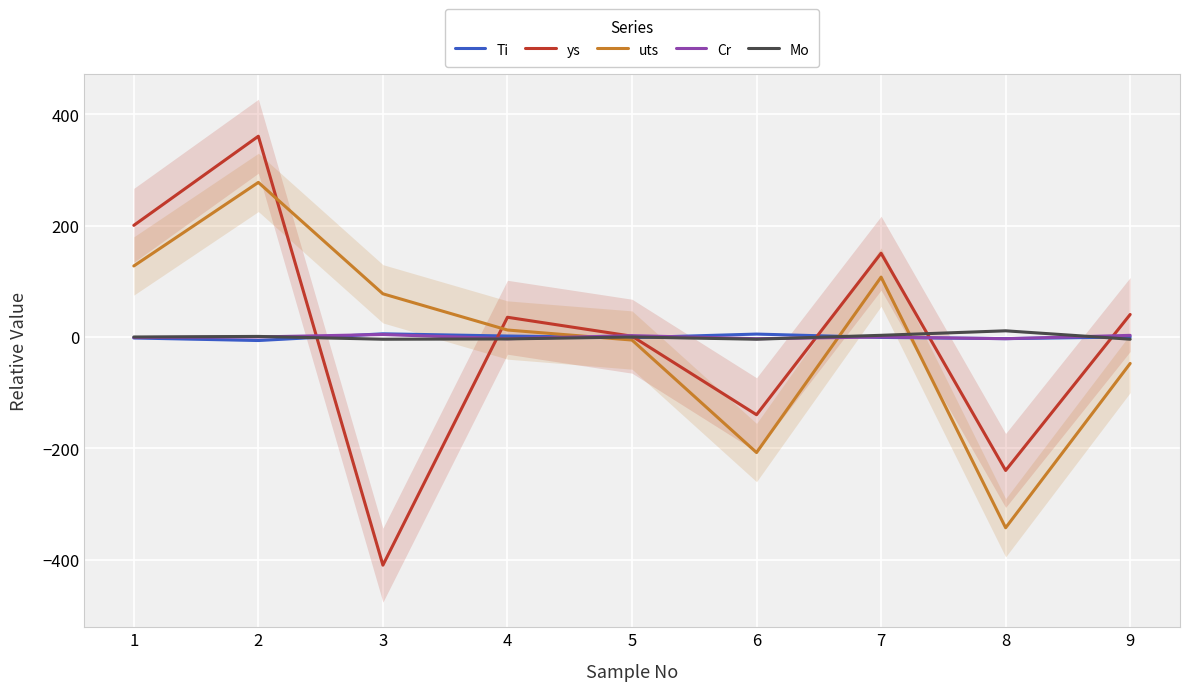

What is the difference between the Mo values at 7 and 6?

7.0